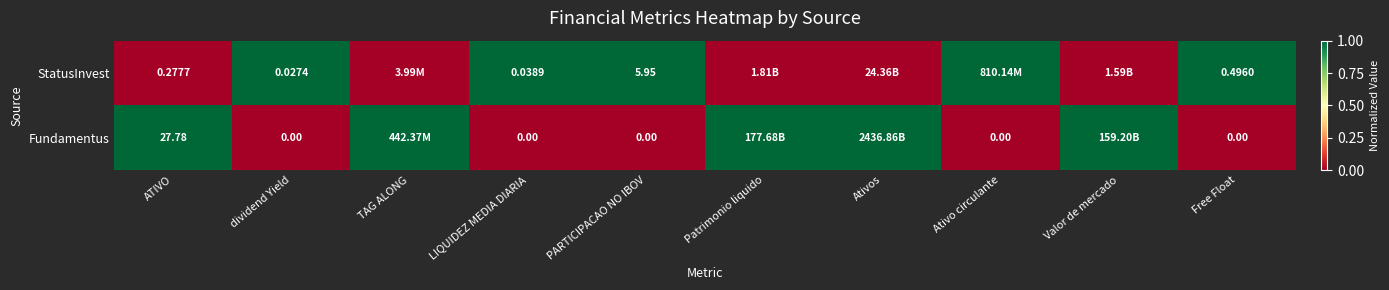

Rank the series at LIQUIDEZ MEDIA DIARIA from highest to lowest value.

StatusInvest, Fundamentus